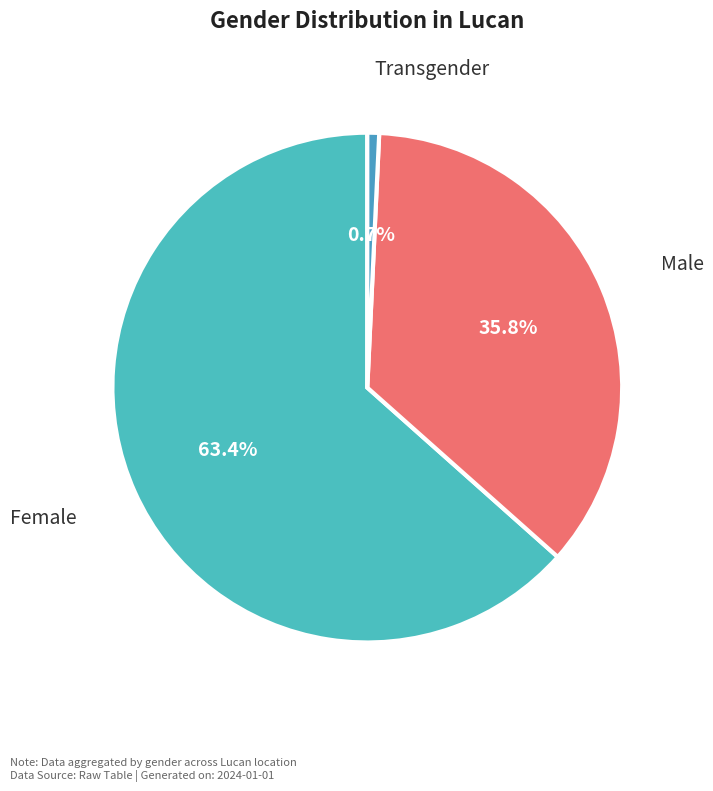

Which category accounts for the majority?

Female